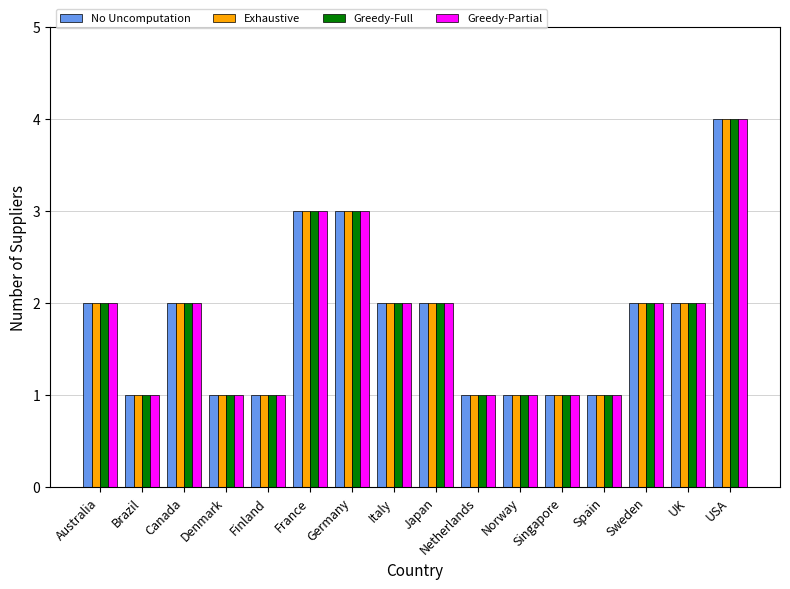

How many groups of bars are there?

16